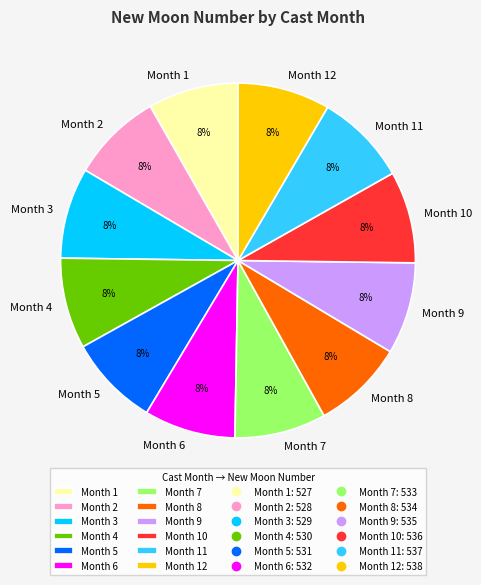

Is it true that Month 2 is 21% of the pie?

False